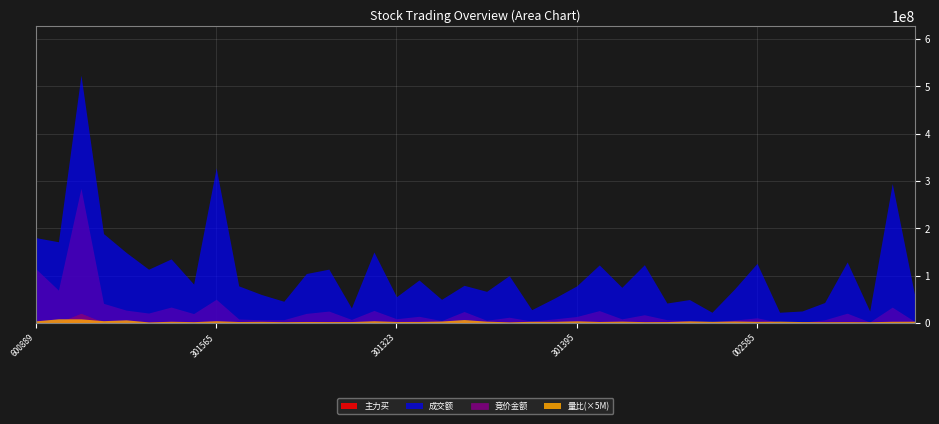

True or false: 主力买 and 竞价金额 cross at least once.

False